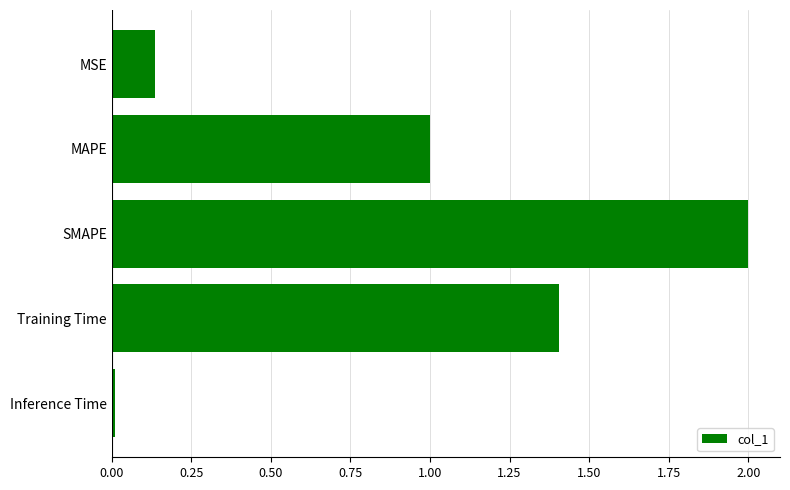

List the labels in order of value, smallest first.

Inference Time, MSE, MAPE, Training Time, SMAPE